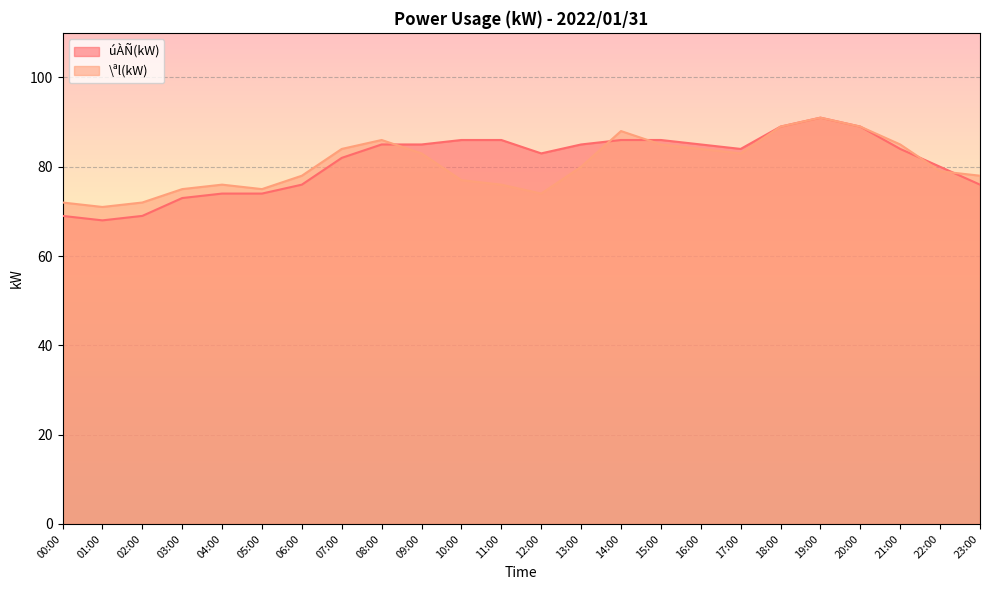

In \ªl(kW), how many points are lower than both neighbors (excluding endpoints)?

4